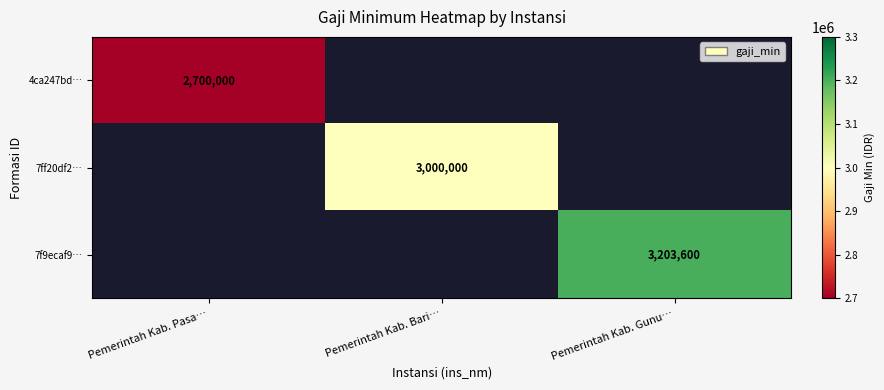

The 7ff20df2… series shows 5366862 at Pemerintah Kab. Bari…. True or false?

False